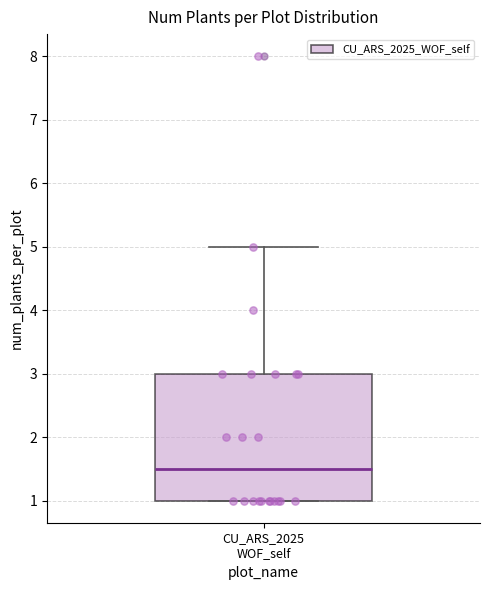

Transcribe this box plot: give where the median line is, the range the box spans, and where the two whiskers end, as read against the y-axis. The values are not printed on the chart, so give them approximately, as read against the axis.

median 1.5, box 1.0 to 3.0, whiskers 1.0 to 5.0